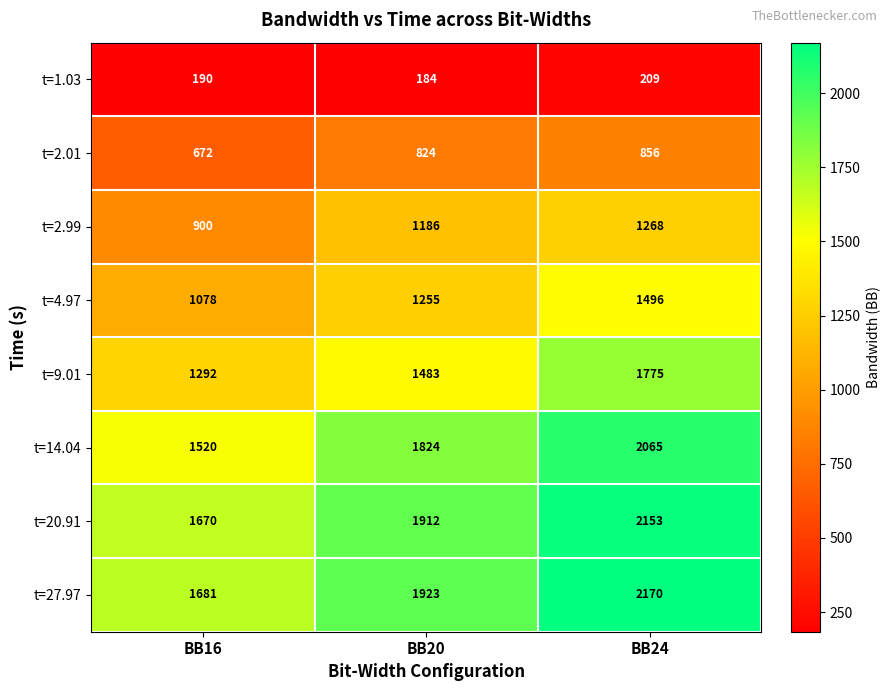

Reading left to right, what are all the values shown in this chart?

t=1.03: 190	184	209
t=2.01: 672	824	856
t=2.99: 900	1186	1268
t=4.97: 1078	1255	1496
t=9.01: 1292	1483	1775
t=14.04: 1520	1824	2065
t=20.91: 1670	1912	2153
t=27.97: 1681	1923	2170